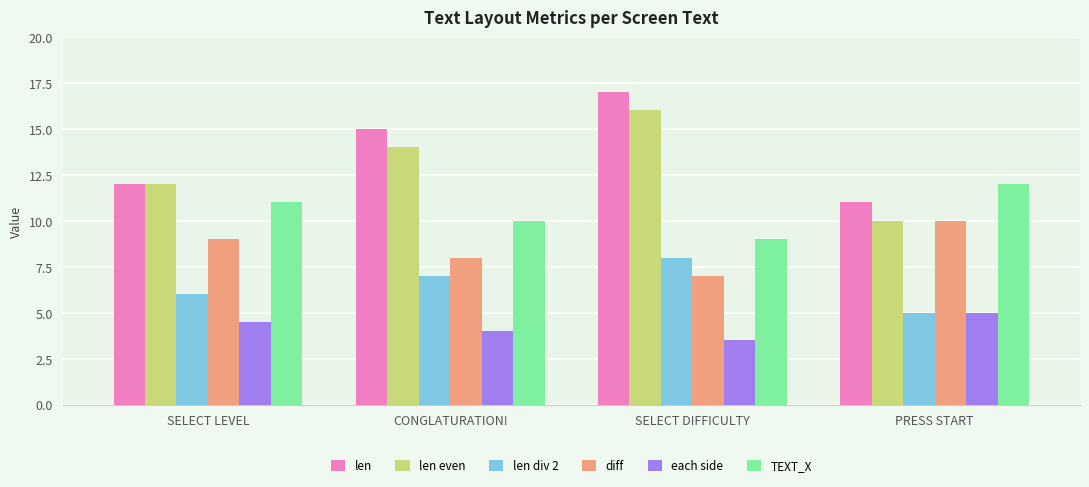

What is the total value across all series at SELECT DIFFICULTY?

60.5